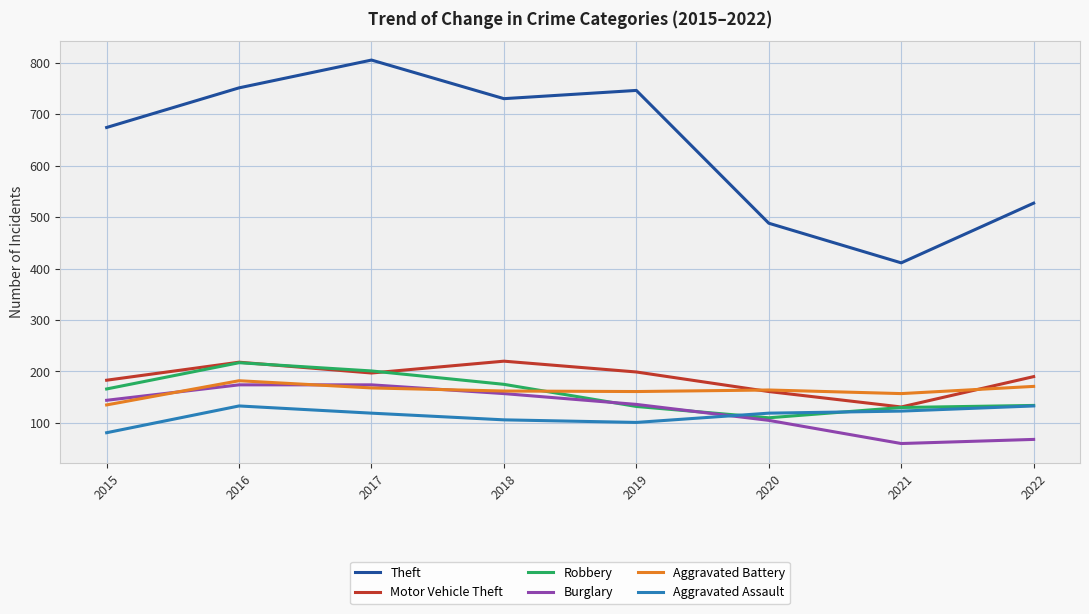

What is the difference between the highest and lowest values at 2021?

351